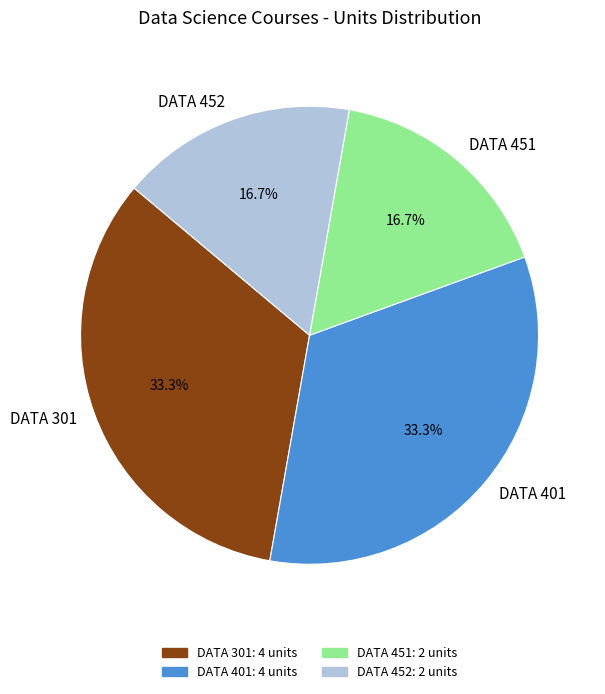

Is DATA 401 the majority of the pie?

No